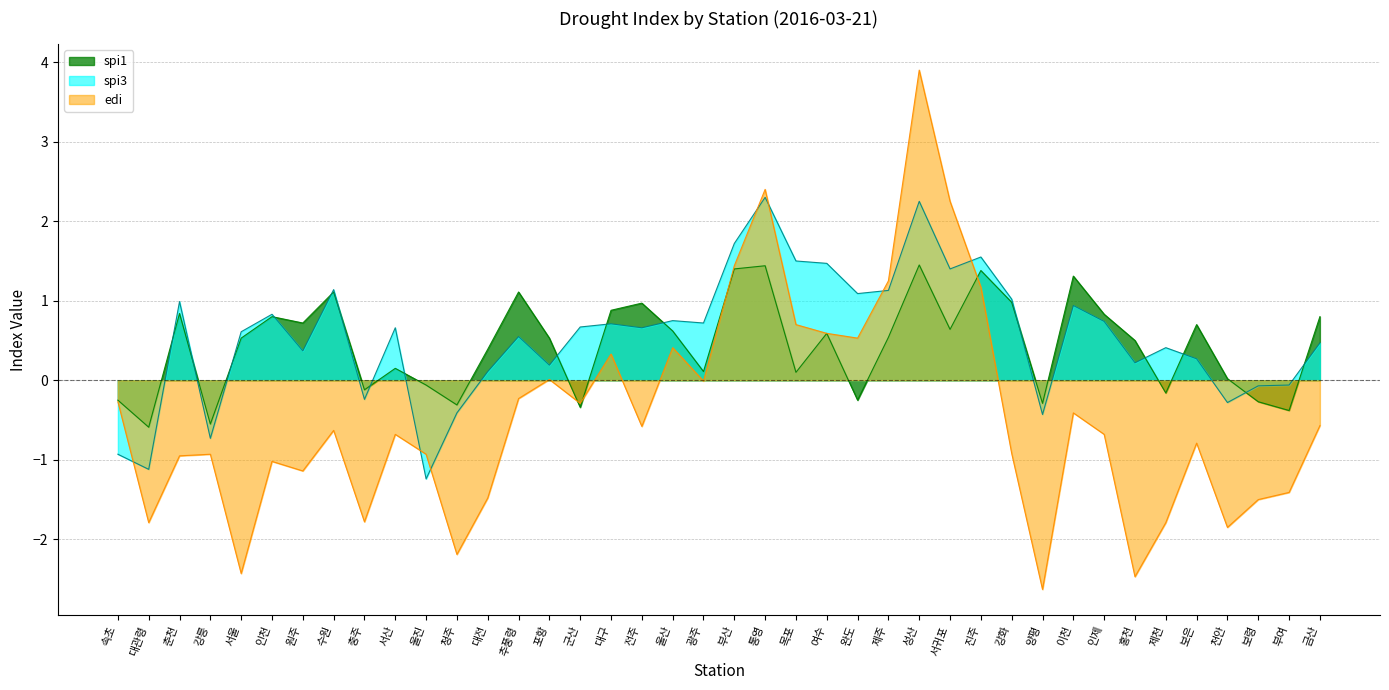

How many lines are shown in the chart?

3